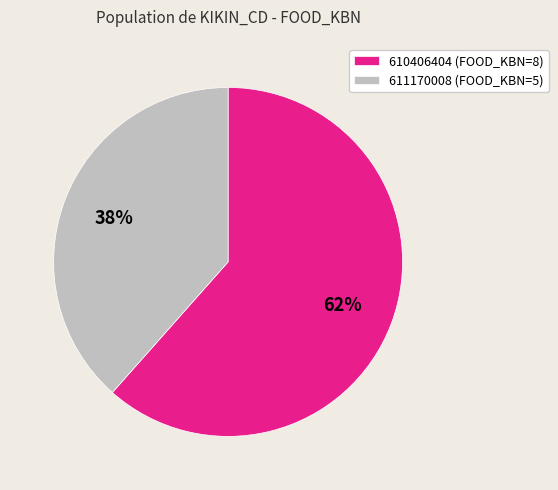

Combined, do 610406404 (FOOD_KBN=8) and 611170008 (FOOD_KBN=5) account for over 50%?

Yes